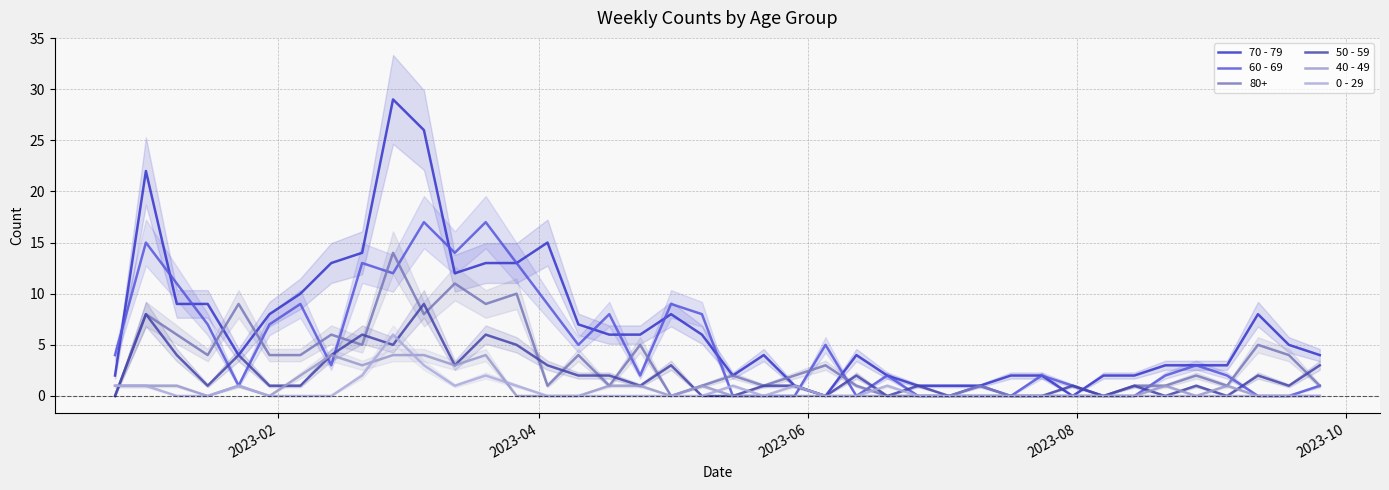

What is the difference between the maximum and minimum values in the 60 - 69 series?

17